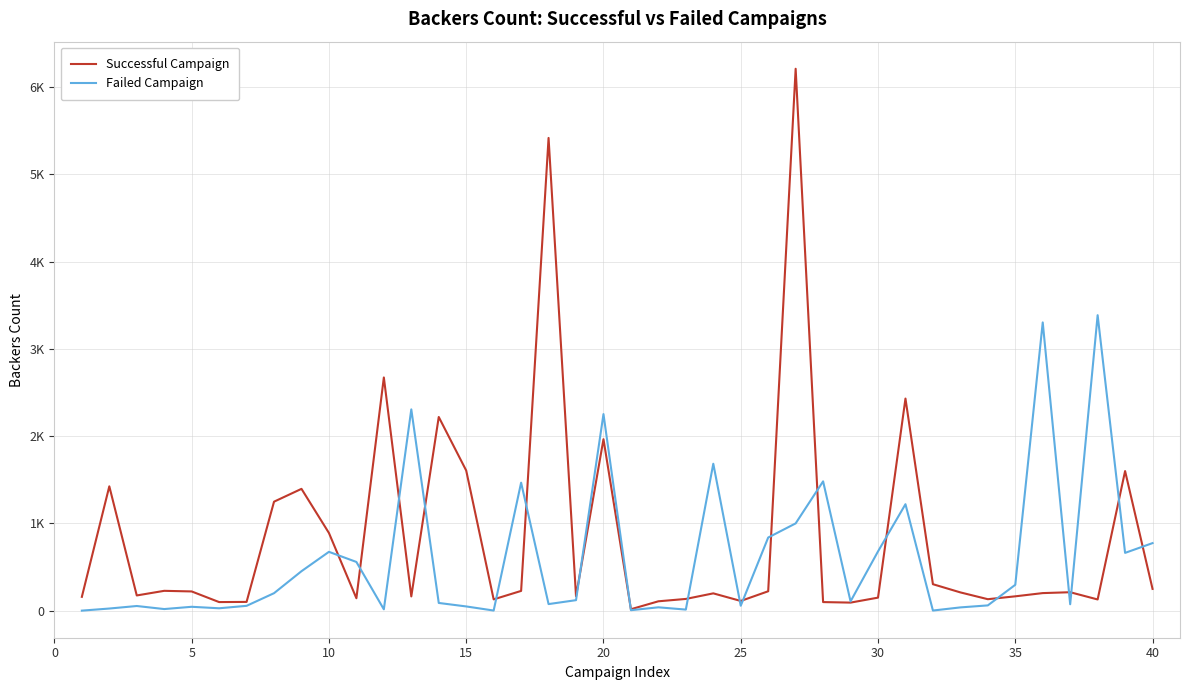

What is the highest value of the Failed Campaign series?

3387